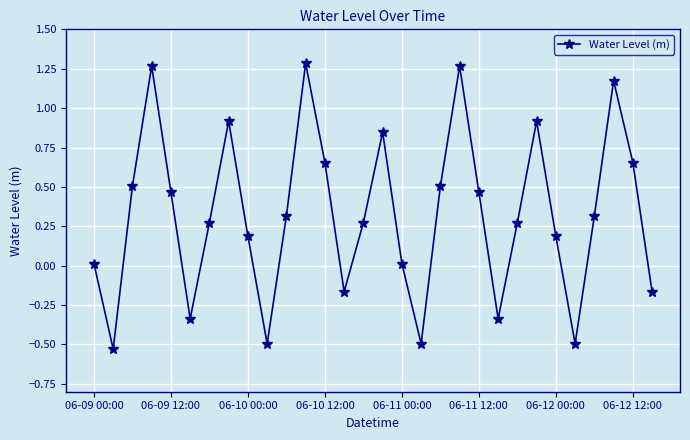

What is the difference between the second highest and minimum values?

1.8